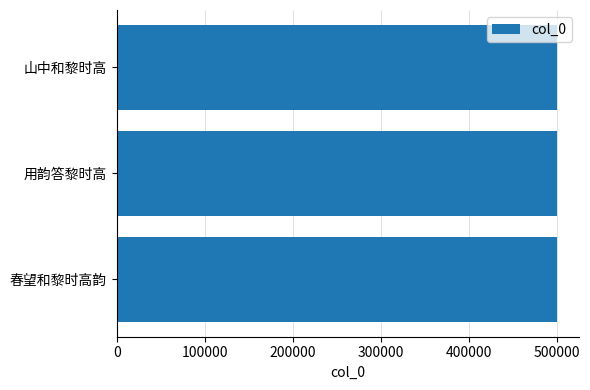

Does the chart contain any negative values?

No